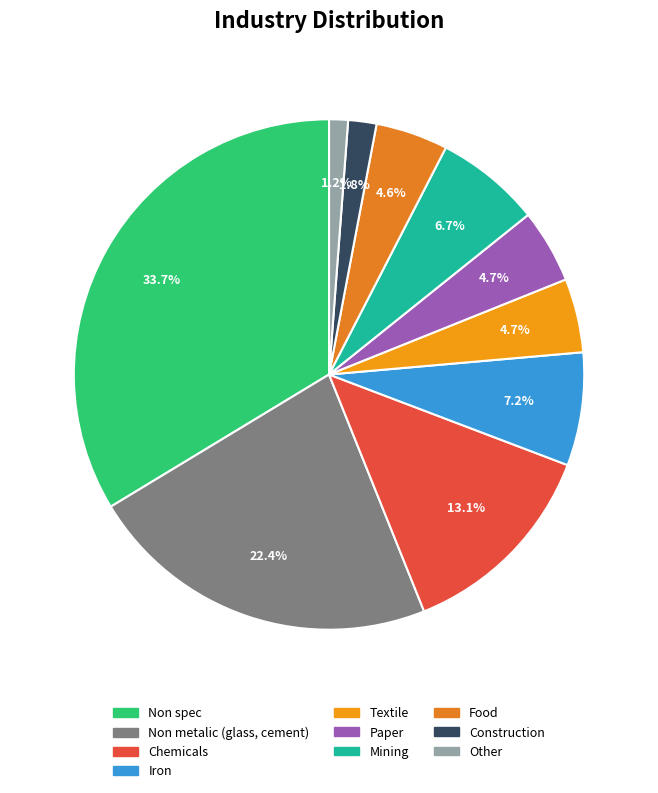

Do Mining and Paper together represent more than half of the pie?

No